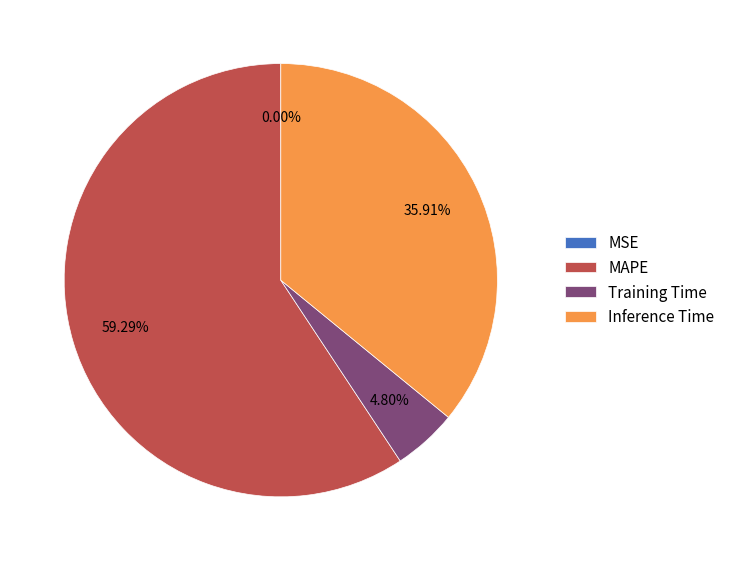

True or false: Inference Time accounts for 28% of the total.

False